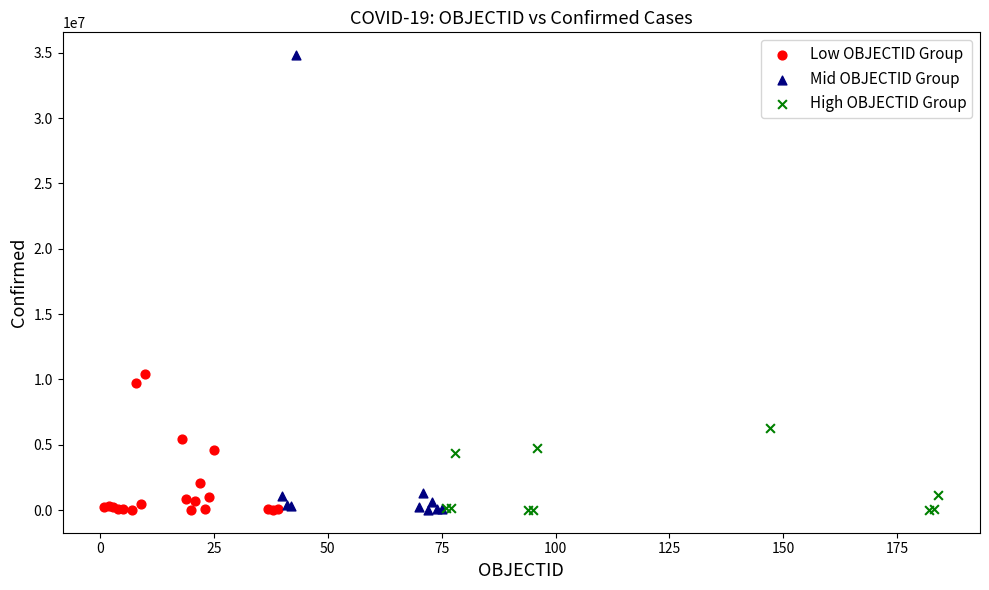

Which series has the widest spread of Y values?

Mid OBJECTID Group